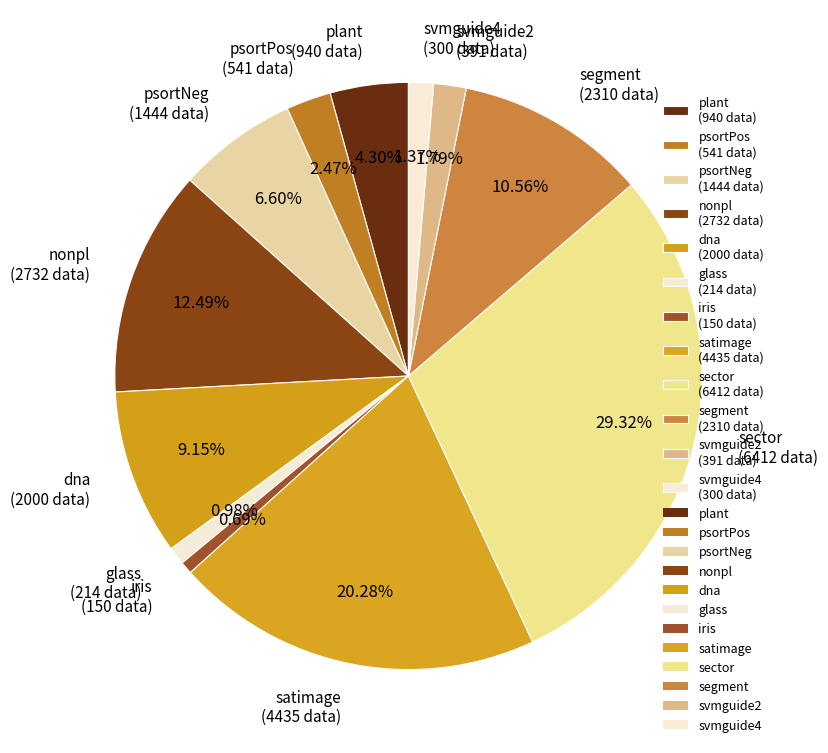

Does dna (2000 data) account for over 50% of the chart?

No